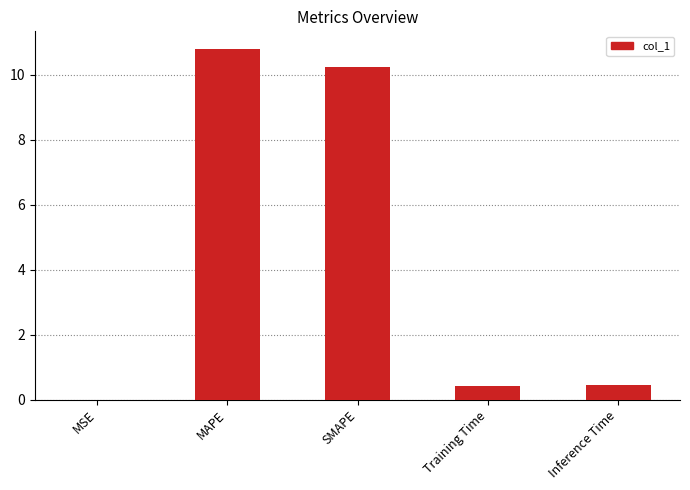

What is the maximum value shown in the chart?

10.8